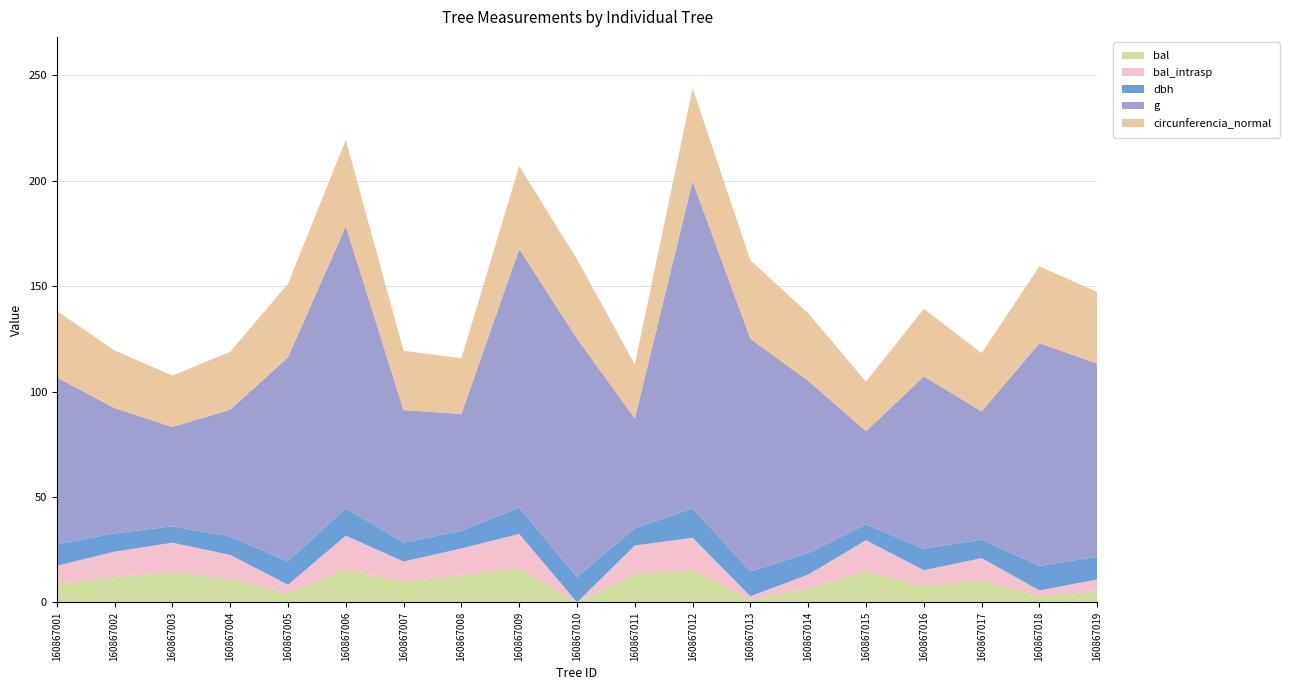

Reading left to right, extract all data points from this chart.

bal: 8.7	12.0	14.2	11.2	4.2	15.8	9.7	12.8	16.2	0.0	13.5	15.3	1.4	6.6	14.8	7.6	10.5	2.8	5.4
bal_intrasp: 8.7	12.0	14.2	11.2	4.2	15.8	9.7	12.8	16.2	0.0	13.5	15.3	1.4	6.6	14.8	7.6	10.5	2.8	5.4
dbh: 10.1	8.7	7.8	8.8	11.1	13.1	8.9	8.4	12.5	12.0	8.2	14.1	11.8	10.2	7.5	10.2	8.8	11.6	10.8
g: 79.3	59.5	47.2	60.1	96.8	133.8	62.9	55.4	122.7	113.1	52.2	155.0	110.3	81.7	44.2	81.7	60.8	105.7	91.6
circunferencia_normal: 31.6	27.3	24.4	27.5	34.9	41.0	28.1	26.4	39.3	37.7	25.6	44.1	37.2	32.0	23.6	32.0	27.6	36.4	33.9